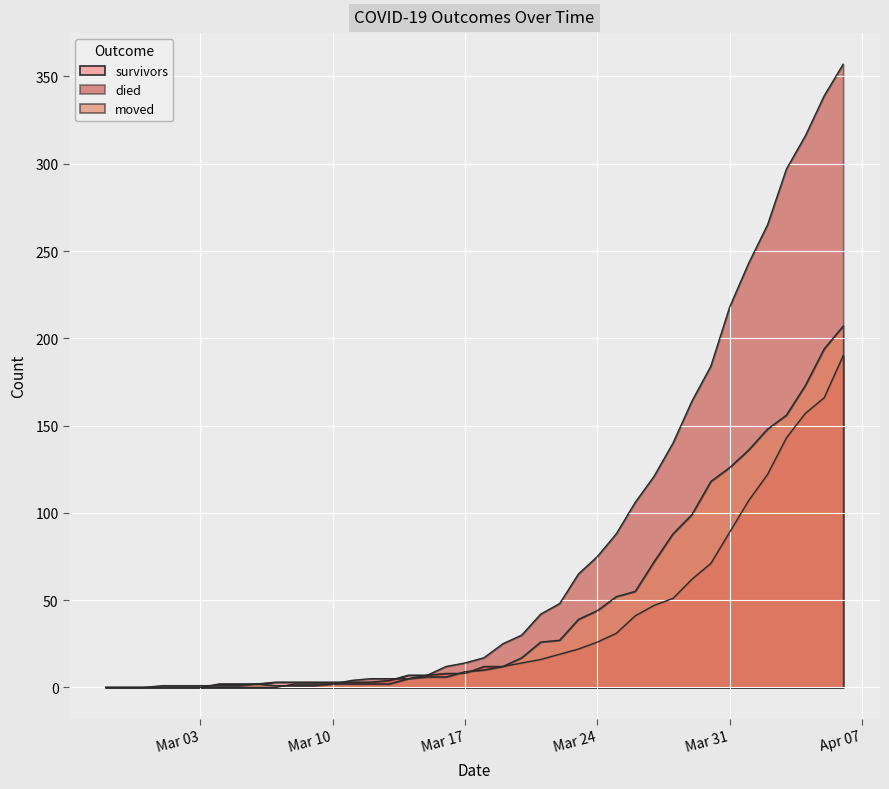

How many lines are shown in the chart?

3